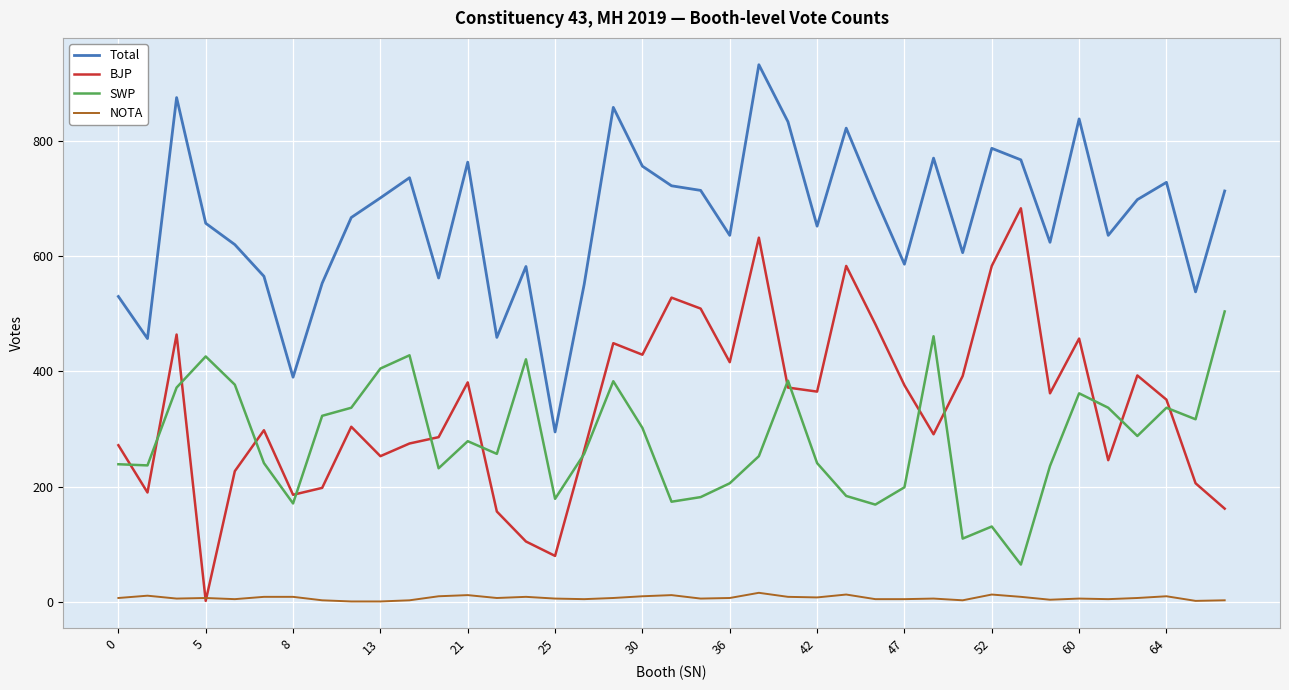

What is the average value of the Total series?

664